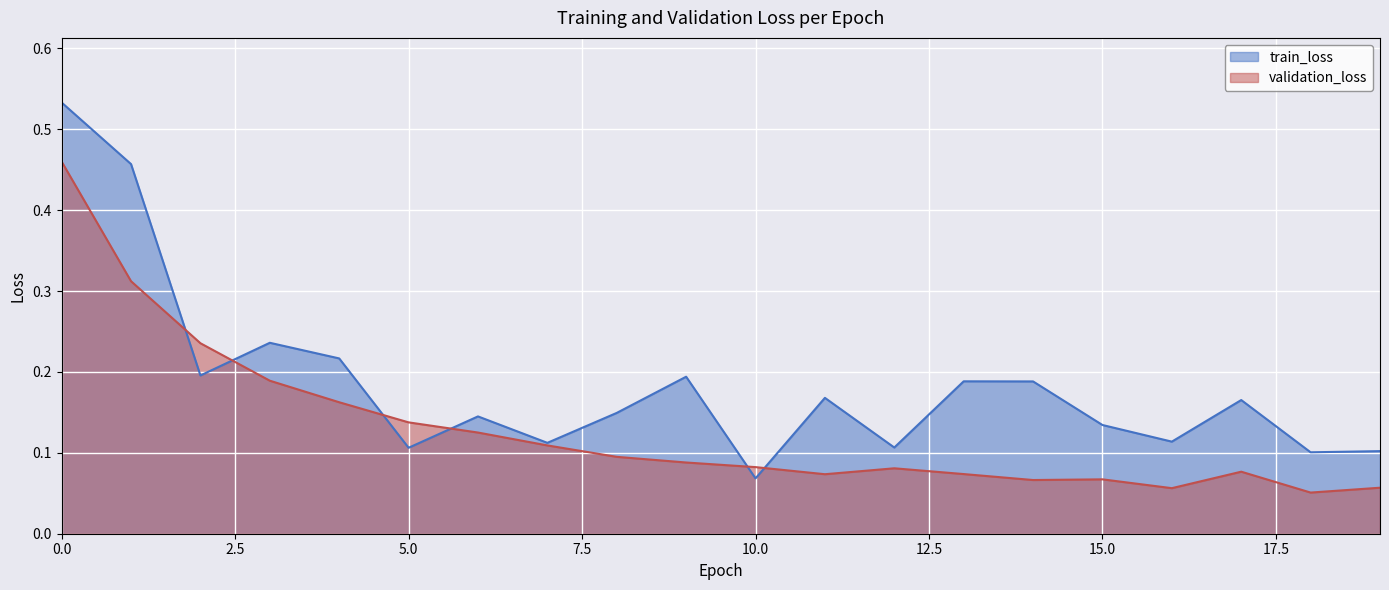

Count the validation_loss values in the range 0 to 1.

20